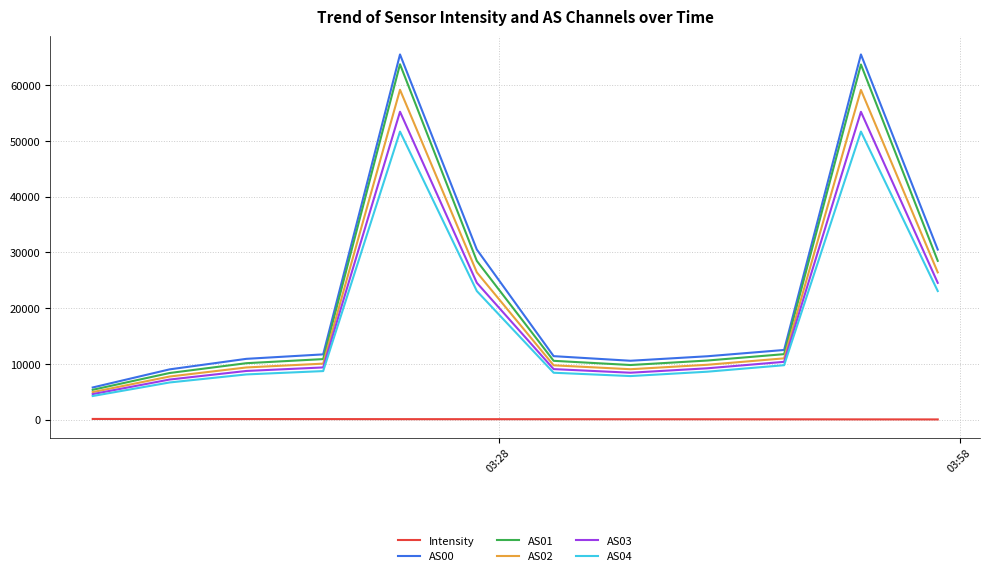

What are all the series names shown in the legend?

Intensity, AS00, AS01, AS02, AS03, AS04